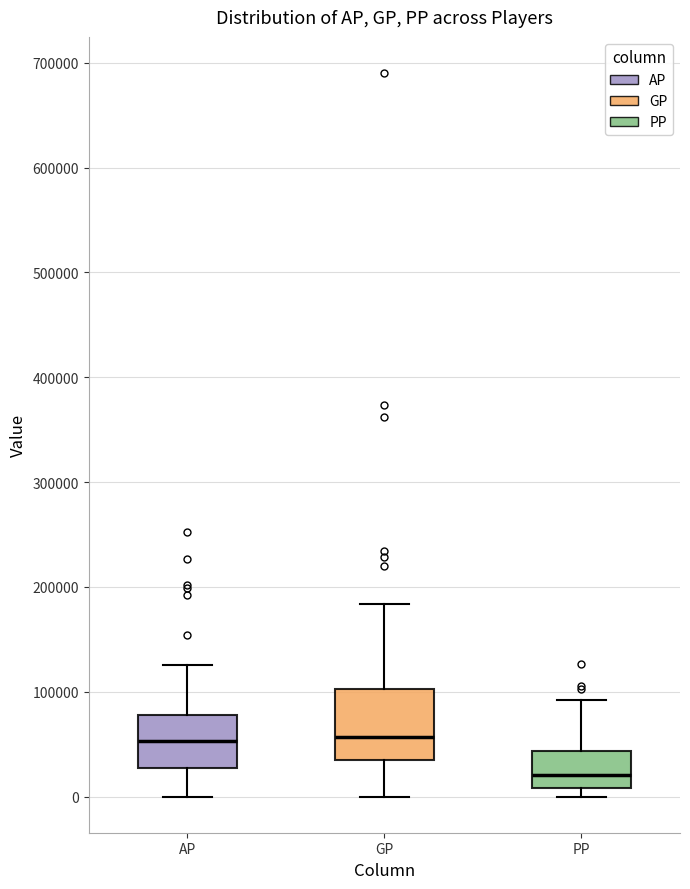

Reading left to right, read every box against the y-axis: the position of its median line, the range the box covers, and the ends of its whiskers. The values are not printed on the chart, so give them approximately, as read against the axis.

AP: median 50000, box 30000 to 80000, whiskers 0 to 130000
GP: median 60000, box 30000 to 100000, whiskers 0 to 180000
PP: median 20000, box 10000 to 40000, whiskers 0 to 90000